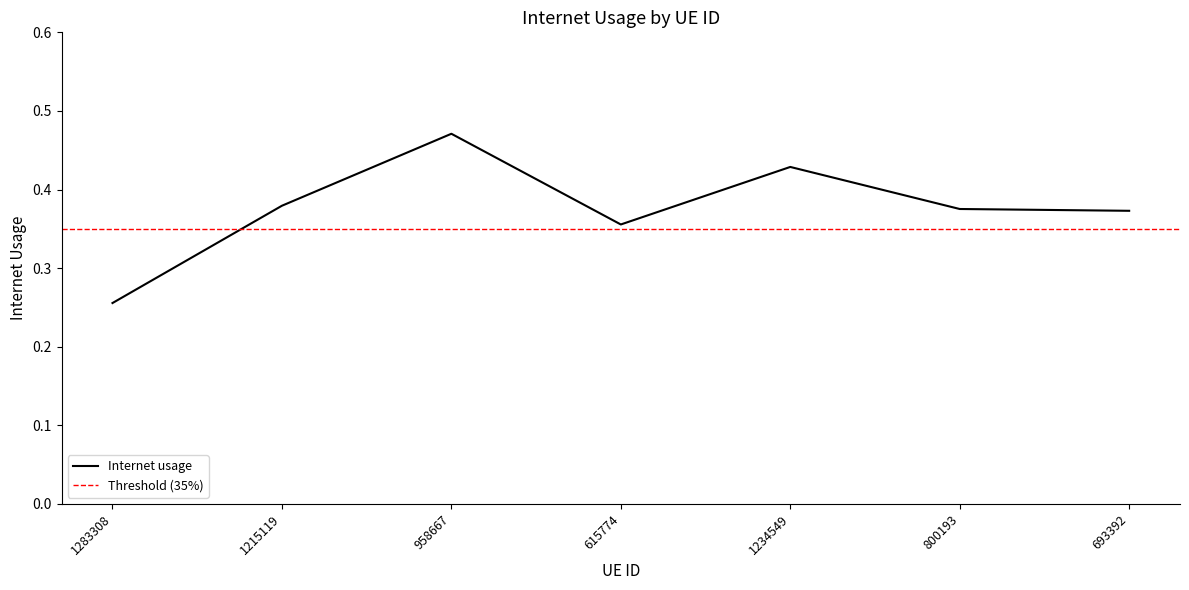

What is the value of the 7th point from the left?

0.4